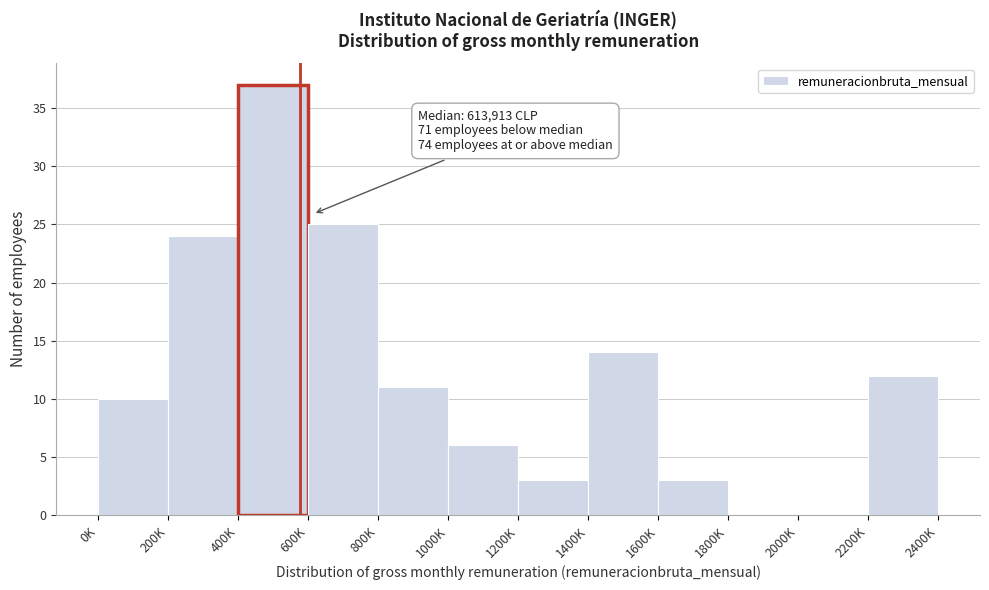

Reading left to right, extract all data points from this chart.

0K=10	200K=24	400K=37	600K=25	800K=11	1000K=6	1200K=3	1400K=14	1600K=3	1800K=0	2000K=0	2200K=12